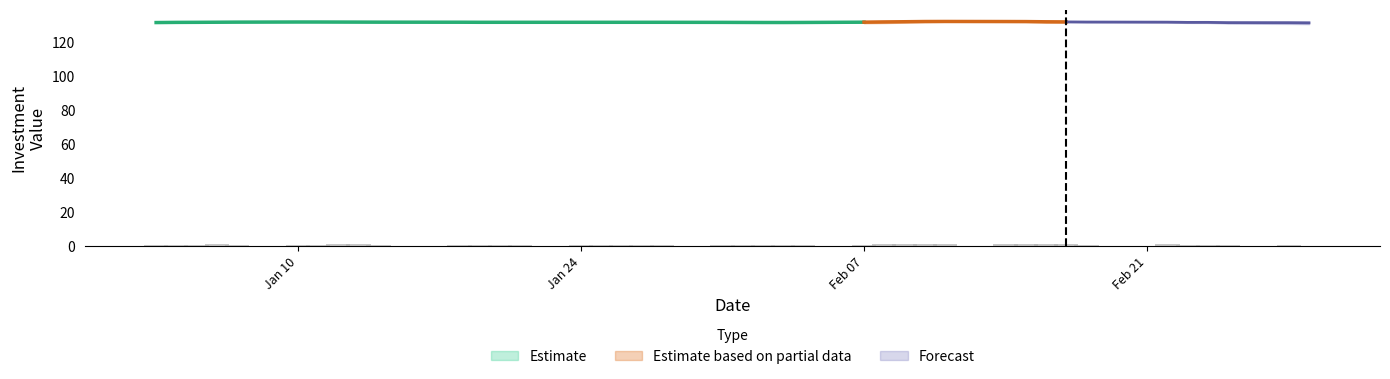

Are the bars horizontal?

No